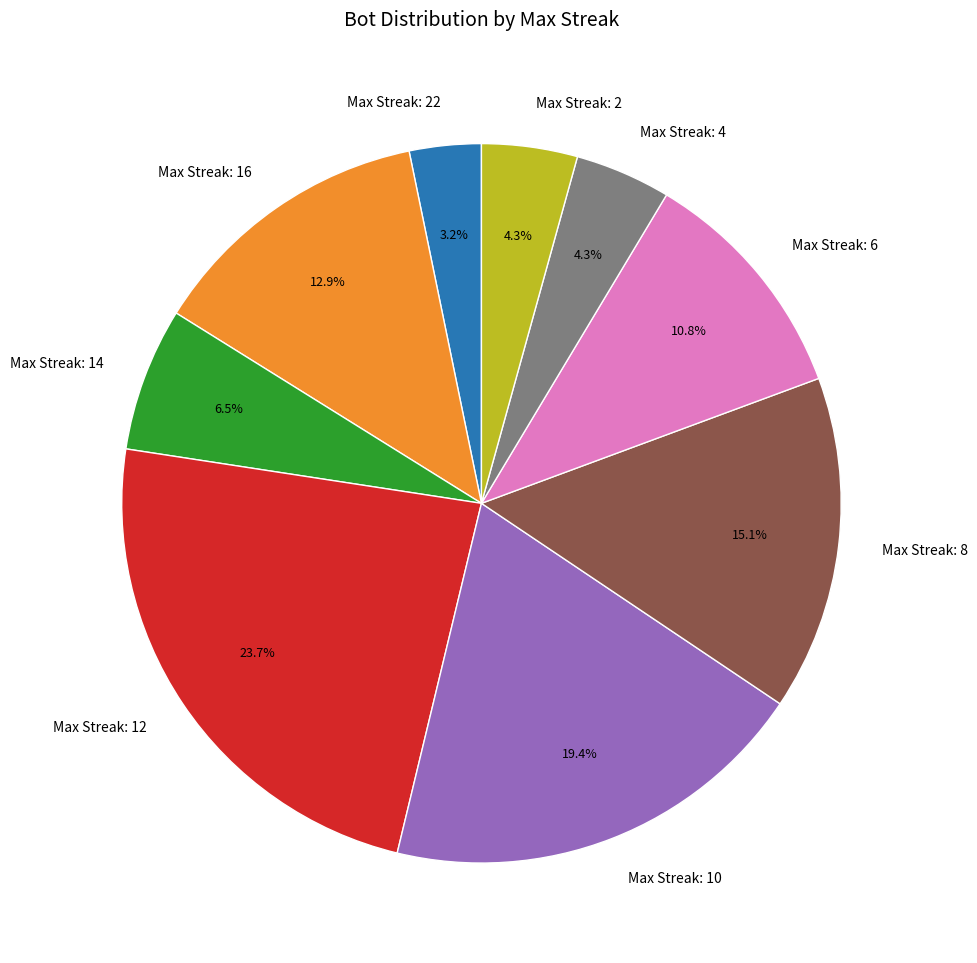

Is Max Streak: 8 the majority of the pie?

No